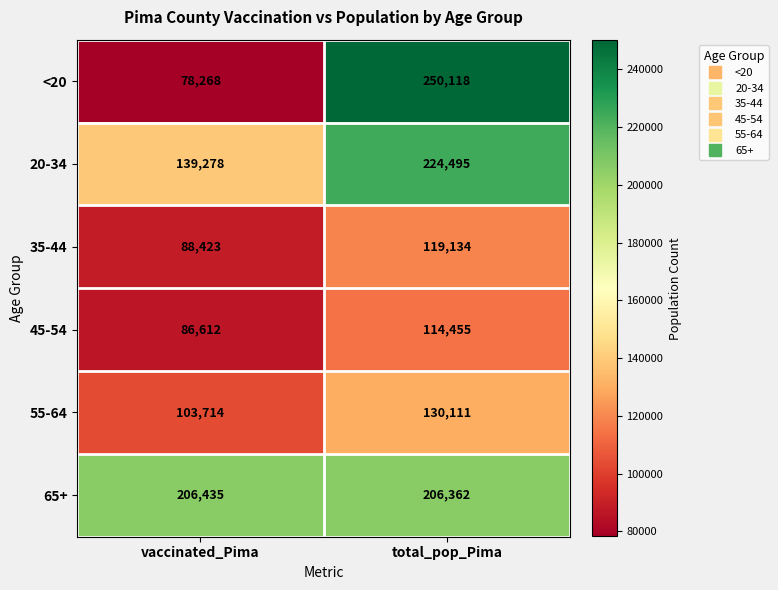

What is the total value across all series at total_pop_Pima?

1044675